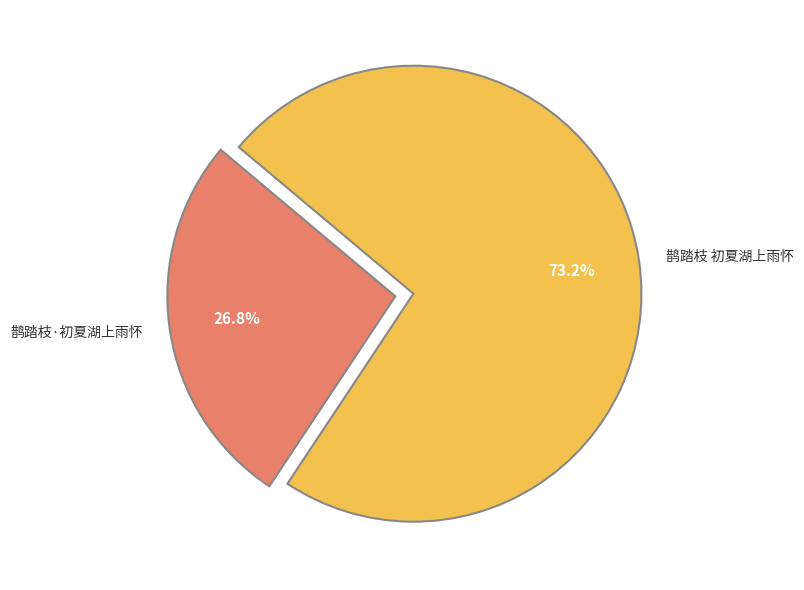

What is the ratio of the value at 鹊踏枝·初夏湖上雨怀 to the value at 鹊踏枝 初夏湖上雨怀?

0.4